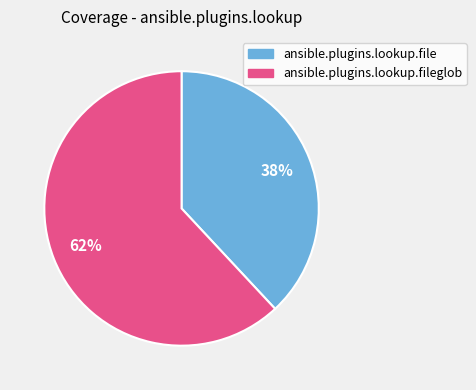

The ansible.plugins.lookup.file slice represents 49% of the pie. True or false?

False